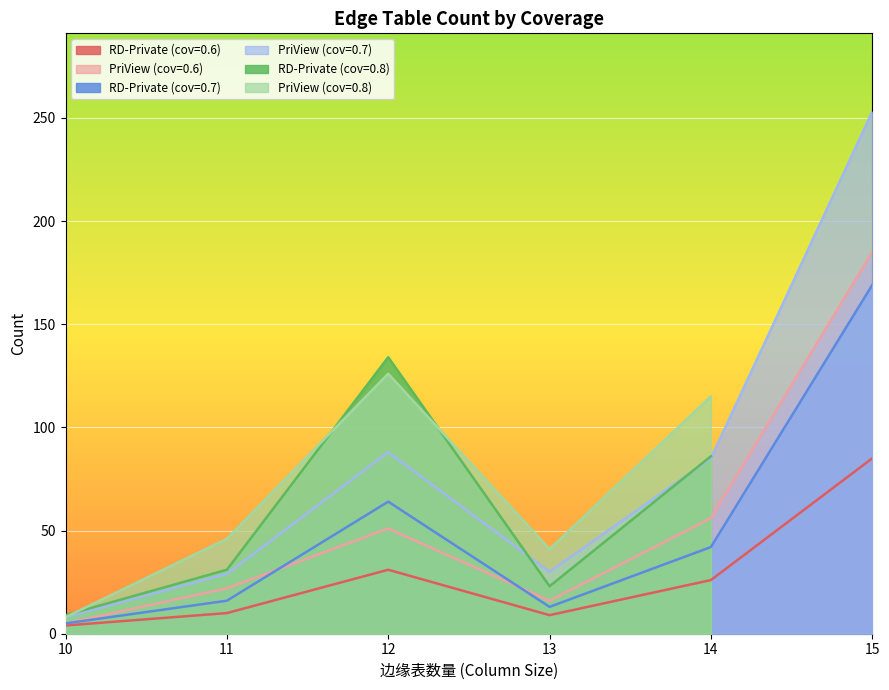

True or false: RD-Private (cov=0.6) has a value of 13 at 12.

False